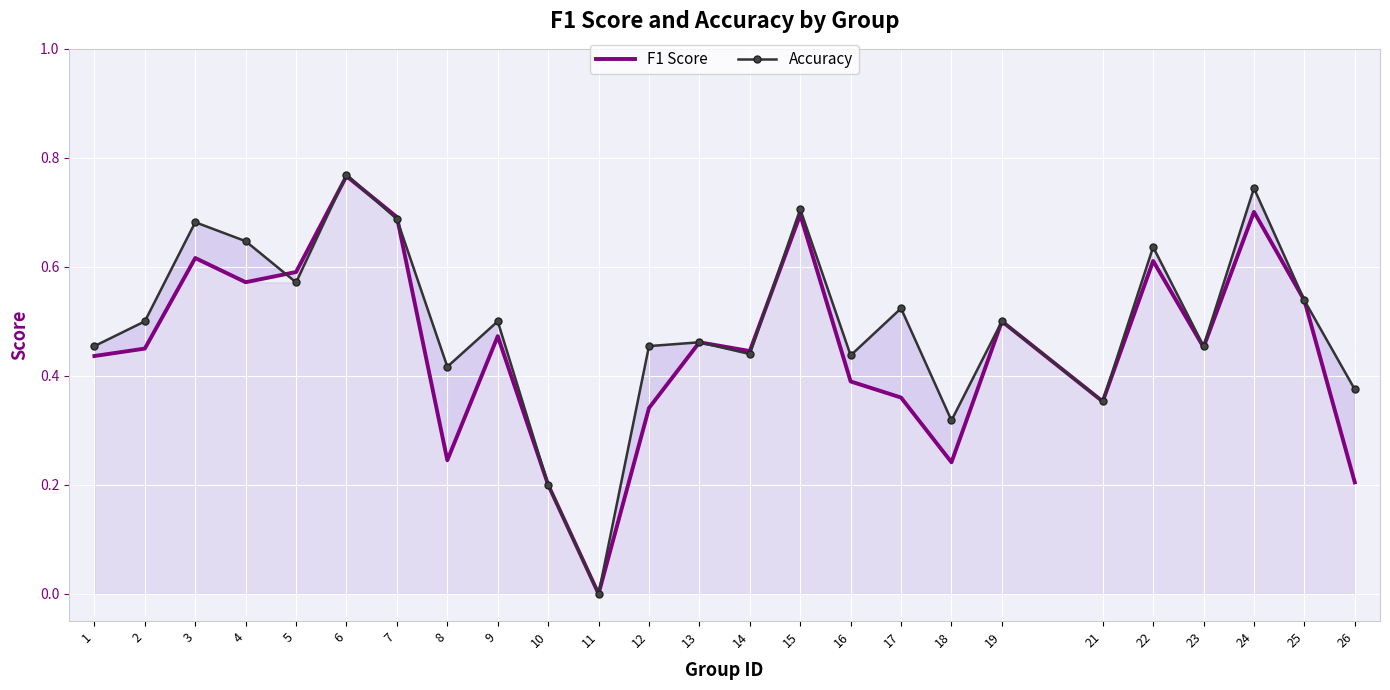

At 19, list the series in order from smallest to largest.

F1 Score, Accuracy